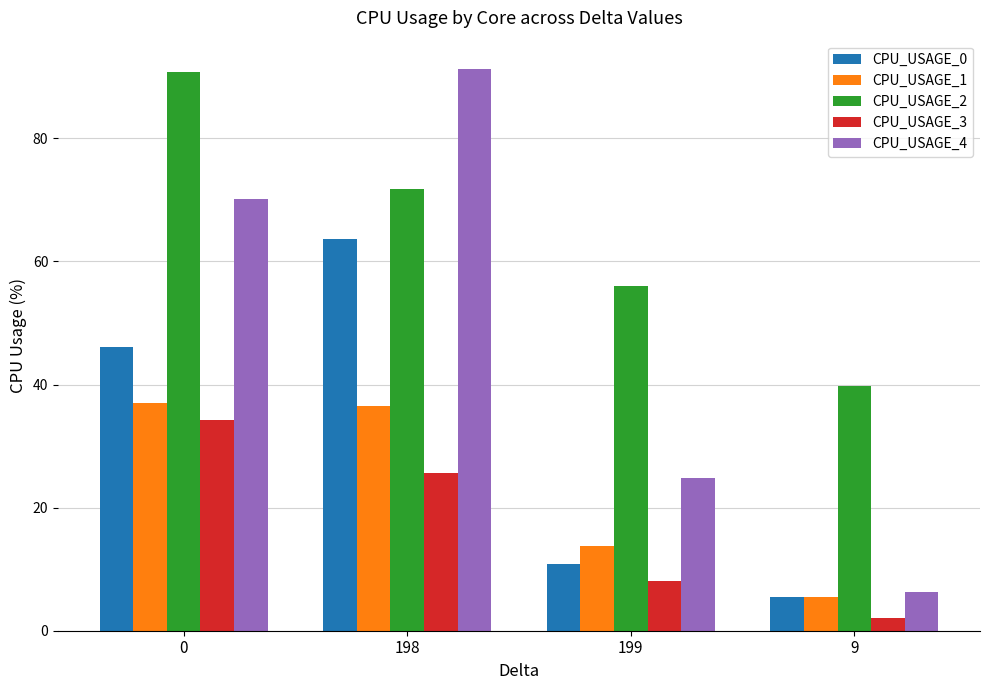

Does the chart contain any negative values?

No